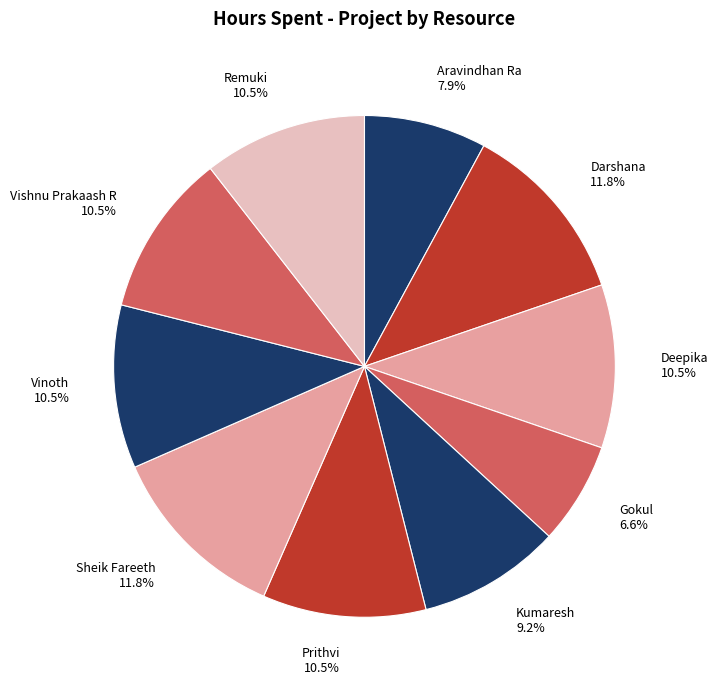

What percentage do Remuki 10.5% and Kumaresh 9.2% together represent?

19.7%